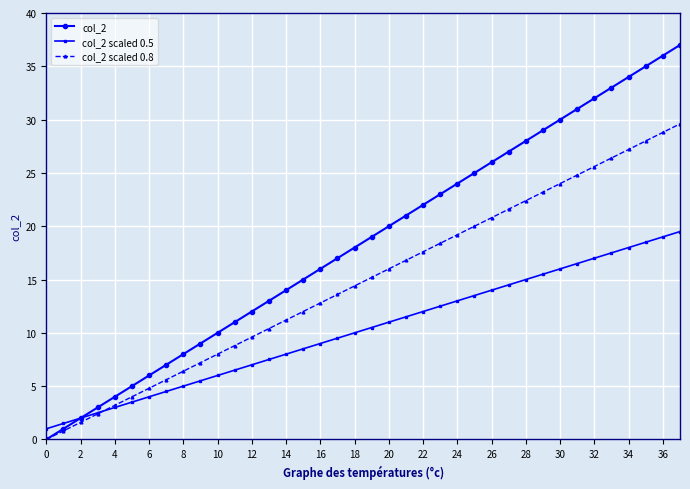

Rank the series by their maximum value, from highest to lowest.

col_2, col_2 scaled 0.8, col_2 scaled 0.5